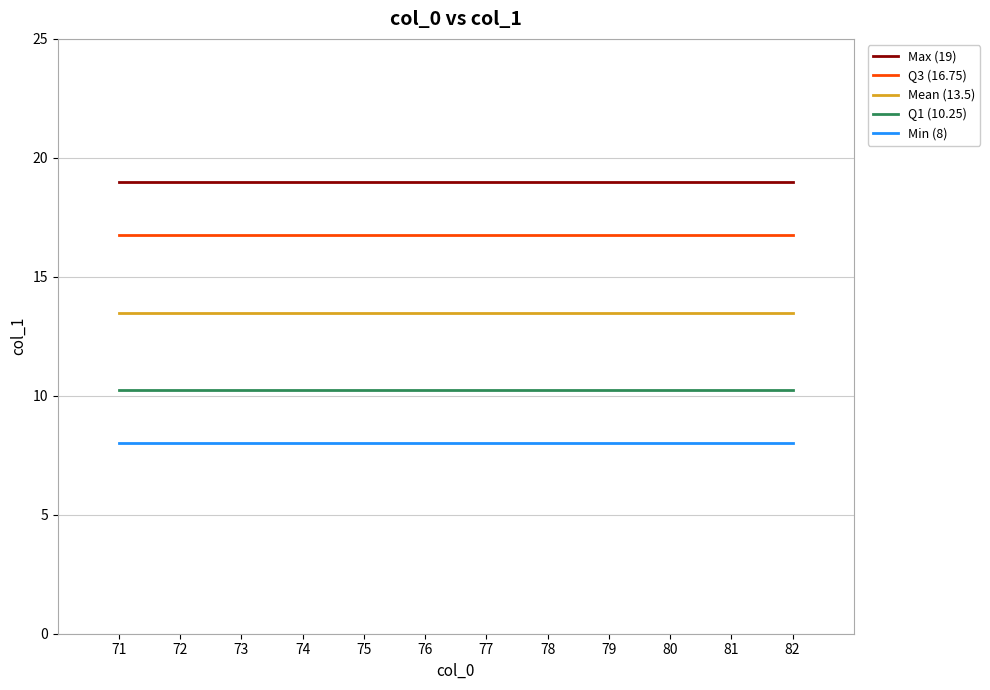

Does the chart have visible grid lines?

Yes